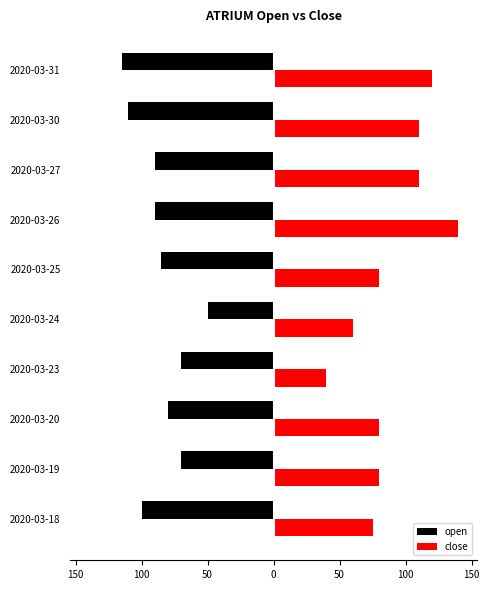

What are all the series names shown in the legend?

open, close